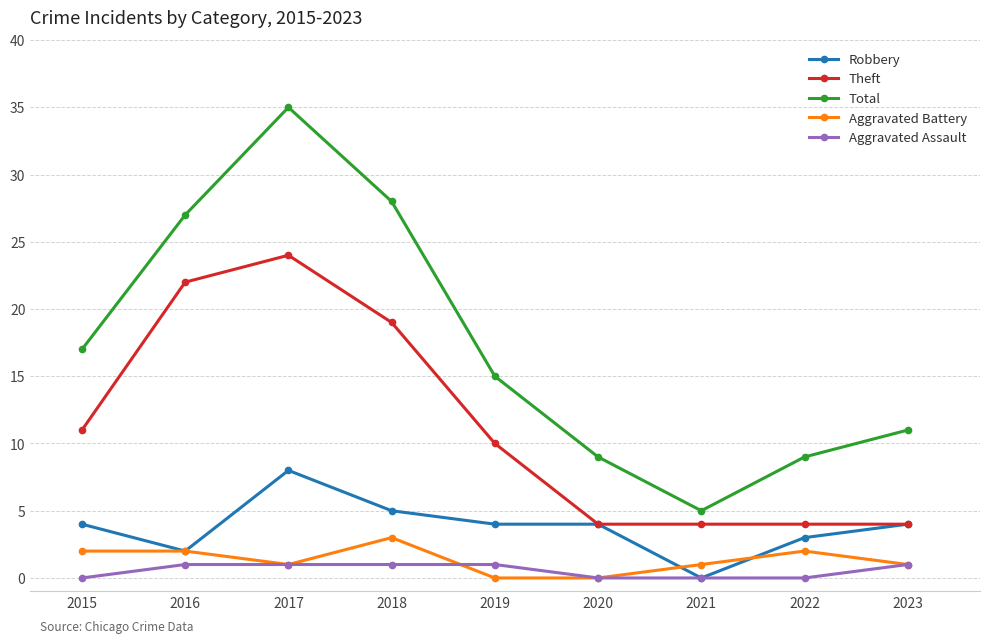

What is the value of the Theft point at the 9th from the left?

4